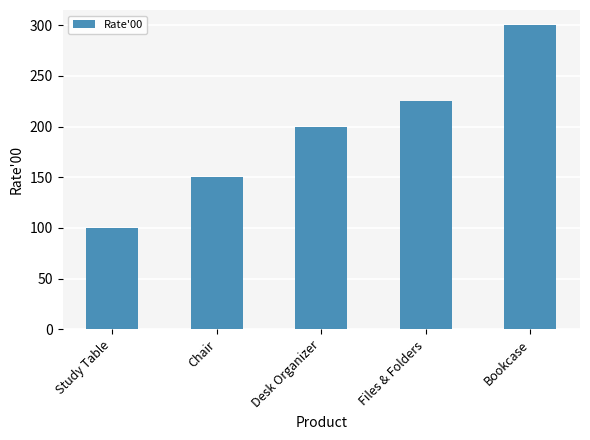

How many distinct data groups are displayed?

1